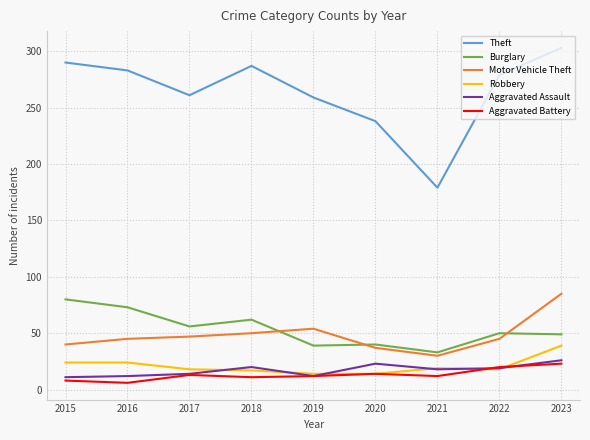

True or false: Theft and Motor Vehicle Theft cross at least once.

False